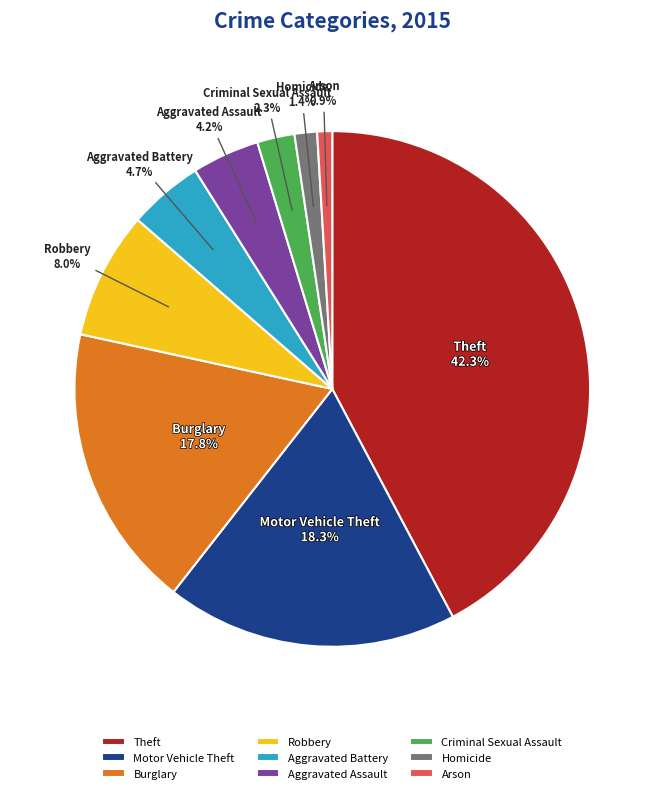

What is the ratio of the value at Aggravated Battery to the value at Aggravated Assault?

1.1